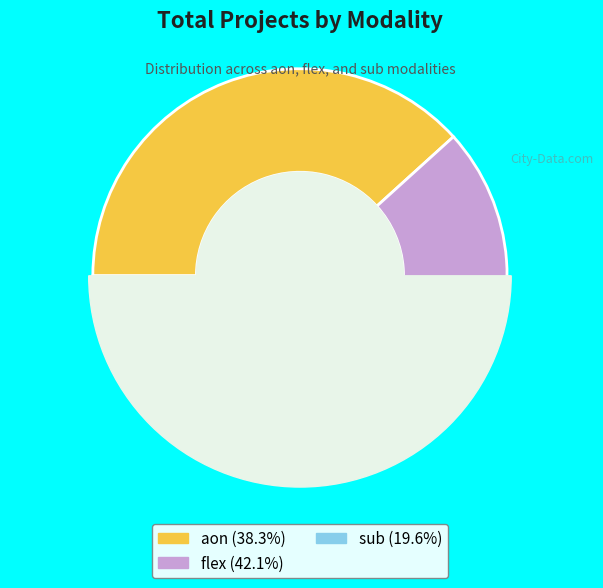

Does flex account for over 50% of the chart?

No